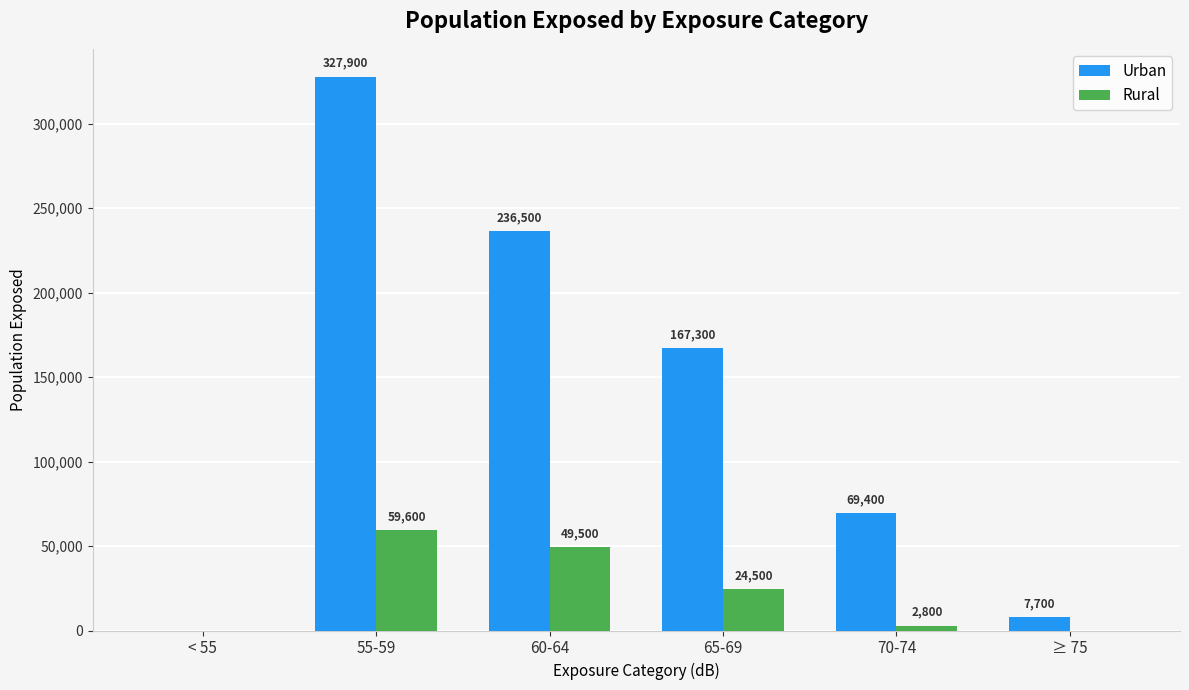

At which label is Urban closest to 163950?

65-69